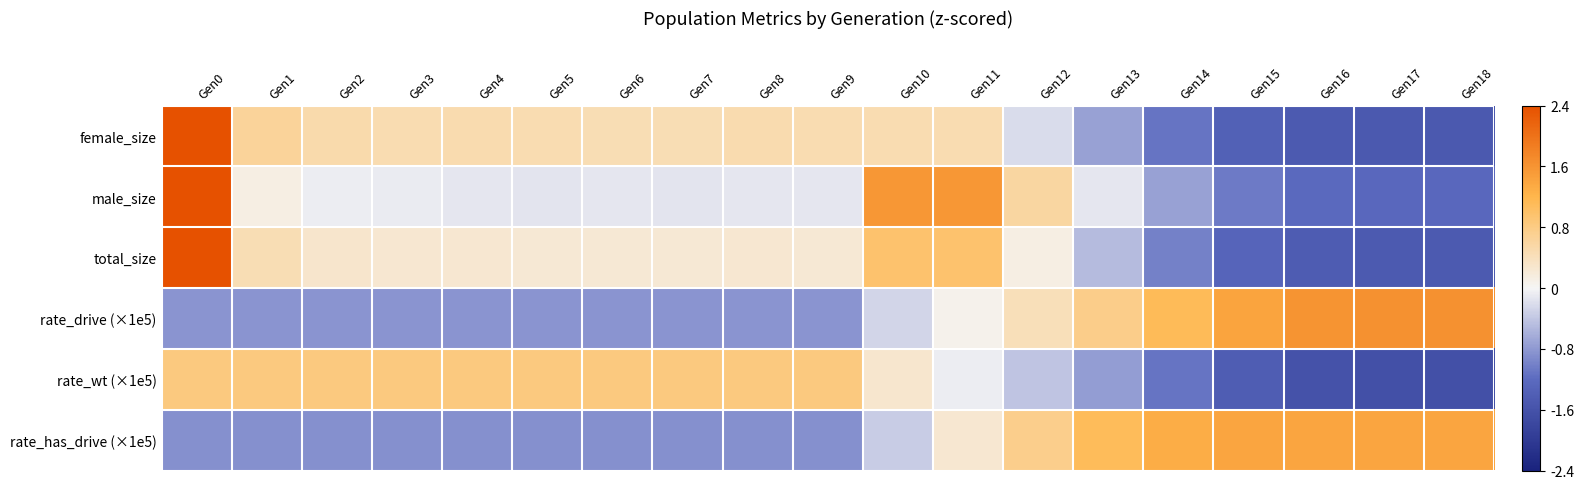

Reading right to left, extract all data points from this chart.

female_size: Gen18=-1.5	Gen17=-1.5	Gen16=-1.5	Gen15=-1.4	Gen14=-1.1	Gen13=-0.7	Gen12=-0.2	Gen11=0.5	Gen10=0.5	Gen9=0.5	Gen8=0.5	Gen7=0.5	Gen6=0.5	Gen5=0.5	Gen4=0.5	Gen3=0.5	Gen2=0.5	Gen1=0.7	Gen0=2.4
male_size: Gen18=-1.3	Gen17=-1.3	Gen16=-1.2	Gen15=-1.1	Gen14=-0.7	Gen13=-0.1	Gen12=0.6	Gen11=1.6	Gen10=1.6	Gen9=-0.1	Gen8=-0.1	Gen7=-0.1	Gen6=-0.1	Gen5=-0.1	Gen4=-0.1	Gen3=-0.1	Gen2=-0.1	Gen1=0.1	Gen0=2.4
total_size: Gen18=-1.5	Gen17=-1.5	Gen16=-1.4	Gen15=-1.3	Gen14=-1.0	Gen13=-0.5	Gen12=0.1	Gen11=1.0	Gen10=1.0	Gen9=0.2	Gen8=0.3	Gen7=0.2	Gen6=0.2	Gen5=0.2	Gen4=0.3	Gen3=0.3	Gen2=0.3	Gen1=0.5	Gen0=2.4
rate_drive (×1e5): Gen18=1.6	Gen17=1.6	Gen16=1.6	Gen15=1.4	Gen14=1.1	Gen13=0.8	Gen12=0.4	Gen11=0.1	Gen10=-0.3	Gen9=-0.8	Gen8=-0.8	Gen7=-0.8	Gen6=-0.8	Gen5=-0.8	Gen4=-0.8	Gen3=-0.8	Gen2=-0.8	Gen1=-0.8	Gen0=-0.8
rate_wt (×1e5): Gen18=-1.6	Gen17=-1.6	Gen16=-1.6	Gen15=-1.4	Gen14=-1.1	Gen13=-0.8	Gen12=-0.4	Gen11=-0.1	Gen10=0.3	Gen9=0.8	Gen8=0.8	Gen7=0.8	Gen6=0.8	Gen5=0.8	Gen4=0.8	Gen3=0.8	Gen2=0.8	Gen1=0.8	Gen0=0.8
rate_has_drive (×1e5): Gen18=1.4	Gen17=1.4	Gen16=1.4	Gen15=1.4	Gen14=1.3	Gen13=1.1	Gen12=0.7	Gen11=0.3	Gen10=-0.3	Gen9=-0.9	Gen8=-0.9	Gen7=-0.9	Gen6=-0.9	Gen5=-0.9	Gen4=-0.9	Gen3=-0.9	Gen2=-0.9	Gen1=-0.9	Gen0=-0.9